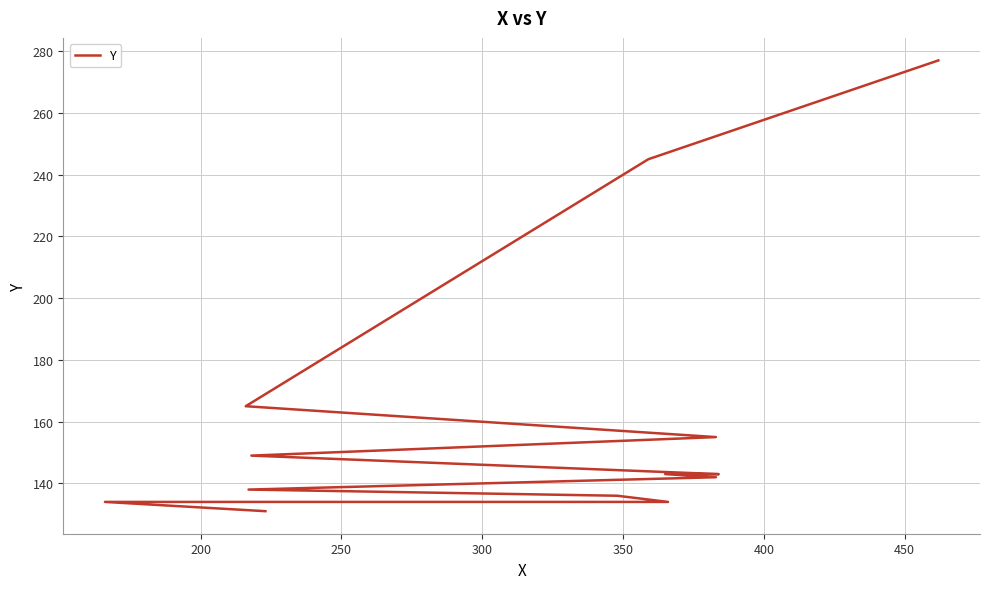

True or false: the data shows 189 at 200.

False